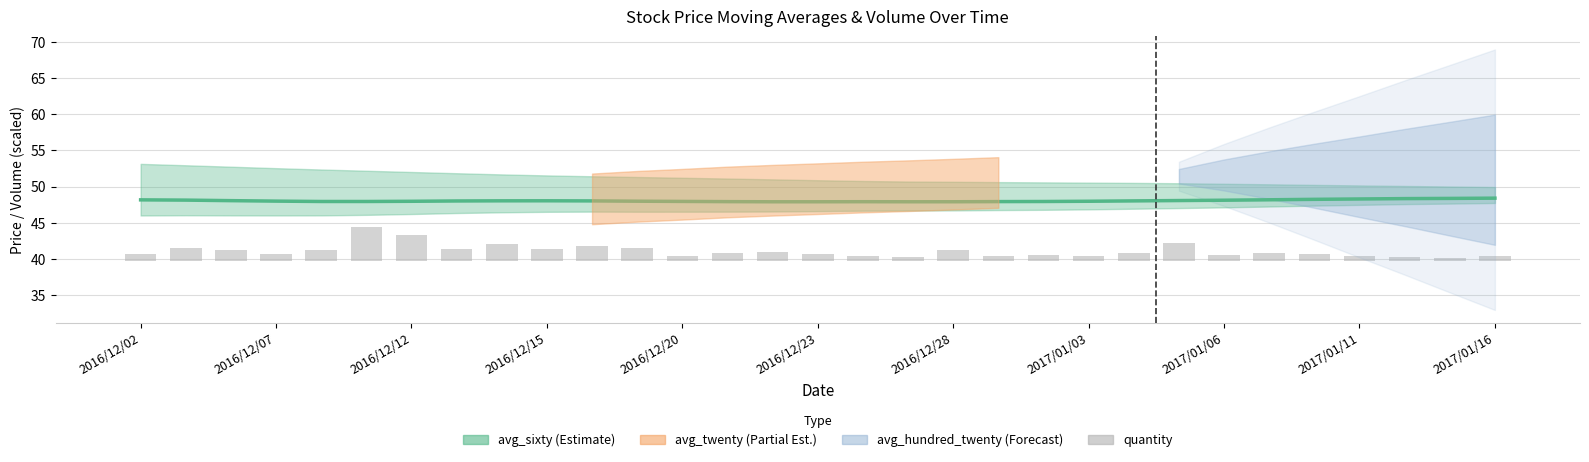

Reading left to right, transcribe all the data shown in this chart.

avg_sixty: 48.2	48.1	48.1	48.0	47.9	47.9	48.0	48.0	48.0	48.0	48.0	48.0	47.9	47.9	47.9	47.9	47.9	47.9	47.9	47.9	47.9	48.0	48.0	48.1	48.1	48.2	48.2	48.3	48.3	48.4	48.4
quantity: 0.9	1.8	1.4	0.9	1.5	4.6	3.6	1.6	2.2	1.6	2.0	1.7	0.7	1.0	1.2	0.9	0.6	0.5	1.5	0.6	0.7	0.7	1.1	2.4	0.8	1.1	0.9	0.6	0.5	0.4	0.6